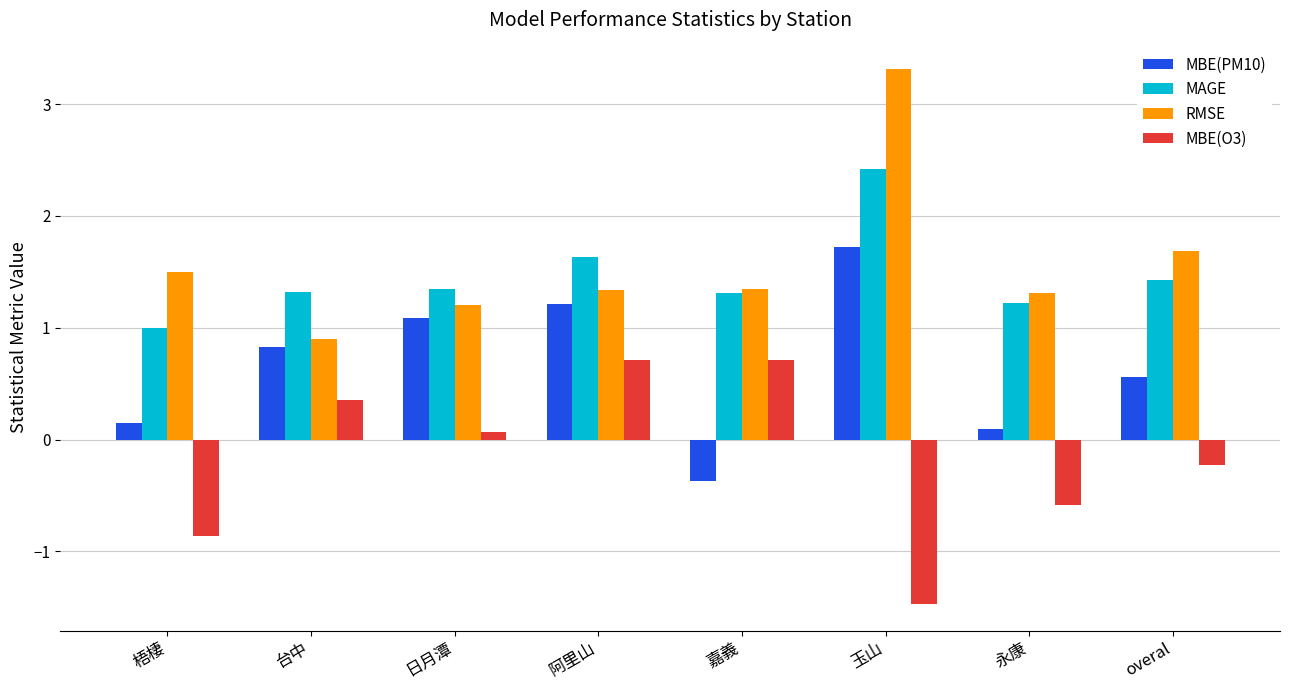

At which category is the sum across all series the highest?

玉山